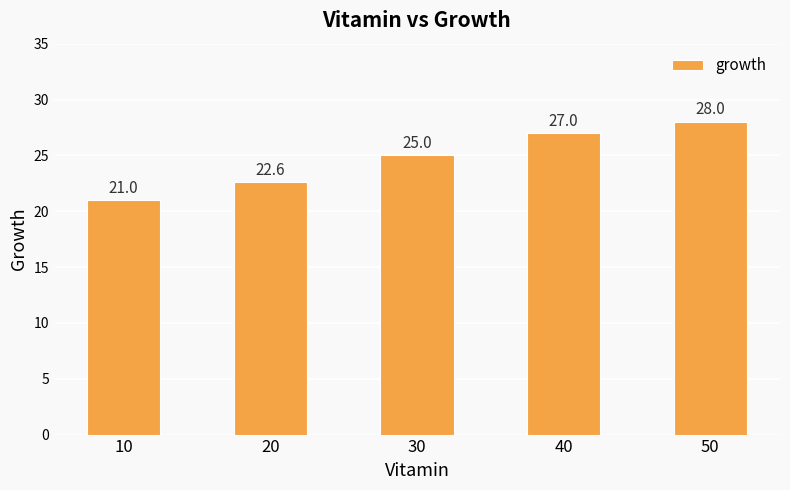

How many bars are there in total?

5